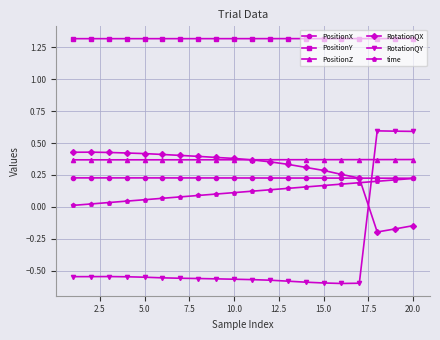

What is the greatest value displayed?

1.3